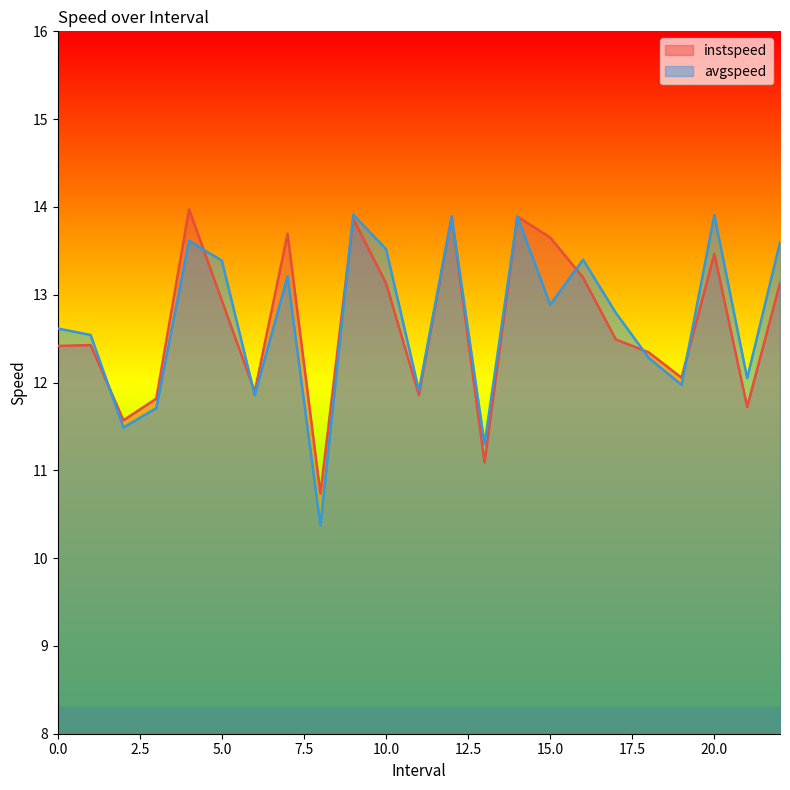

At 10.0, list the series in order from largest to smallest.

avgspeed, instspeed